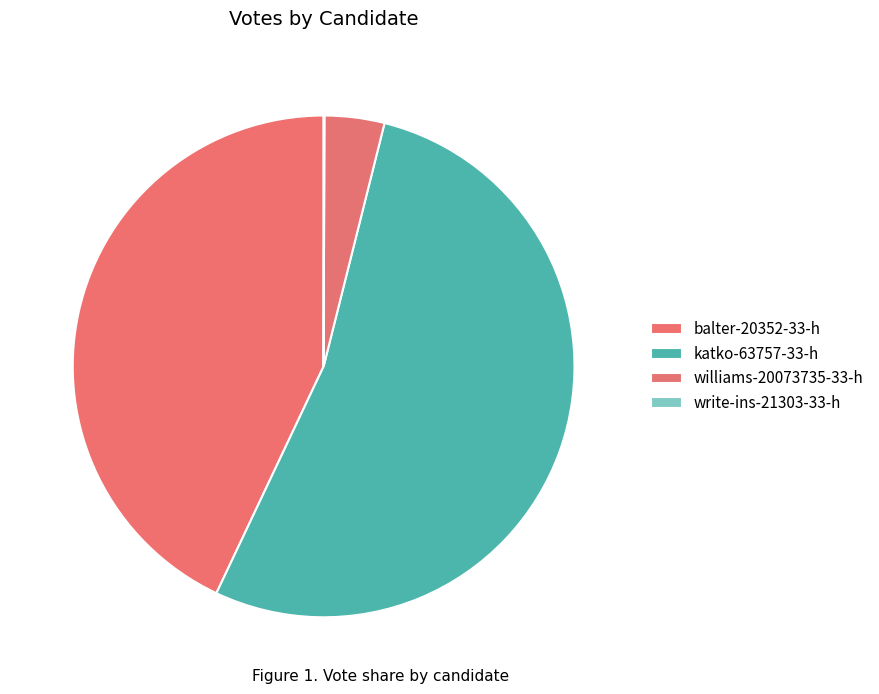

Is there any slice that represents more than half of the pie?

Yes